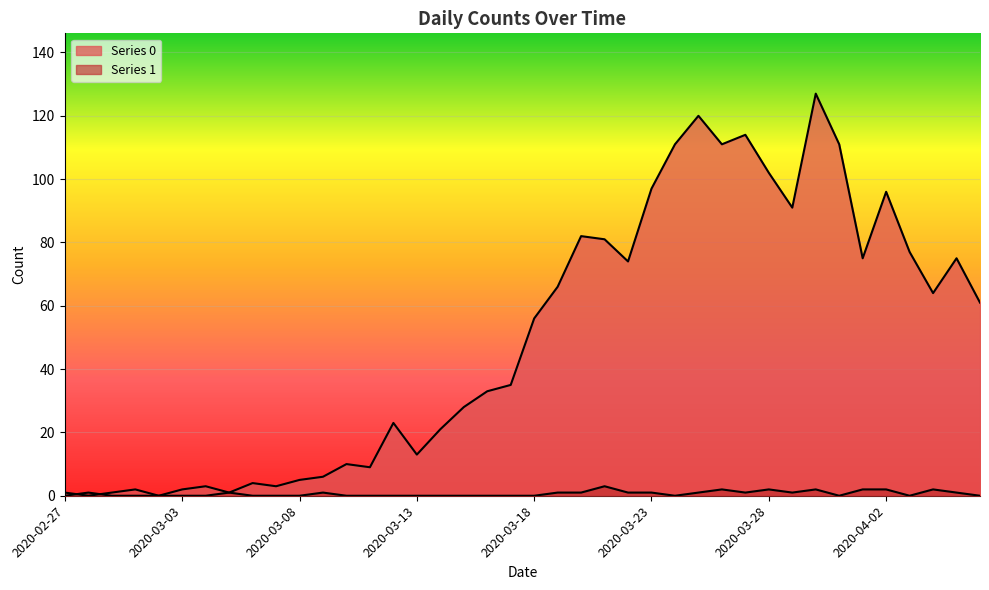

Rank the series by their average value, from lowest to highest.

Series 1, Series 0